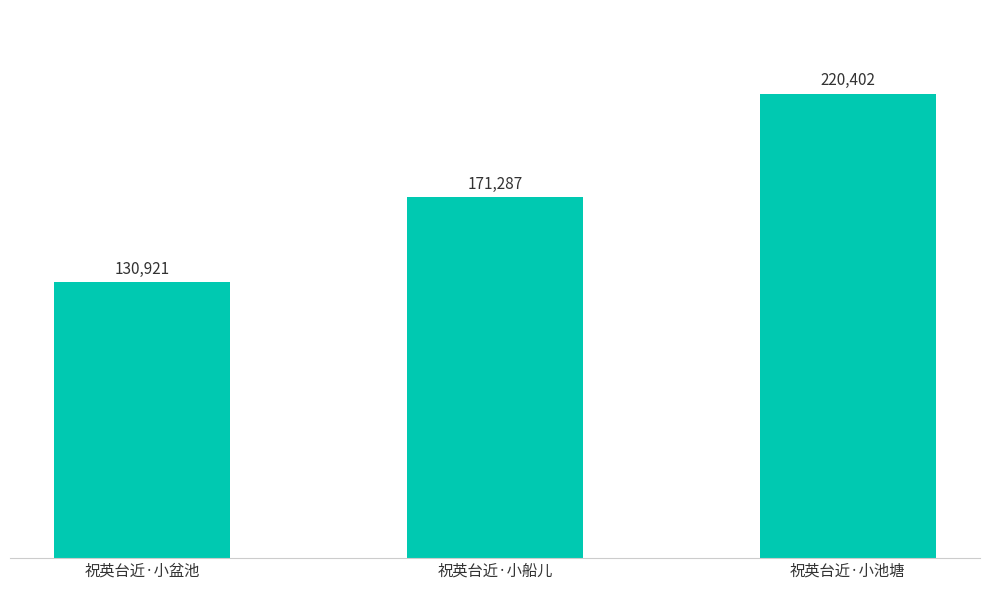

What is the label of the 1st bar from the right?

祝英台近·小池塘